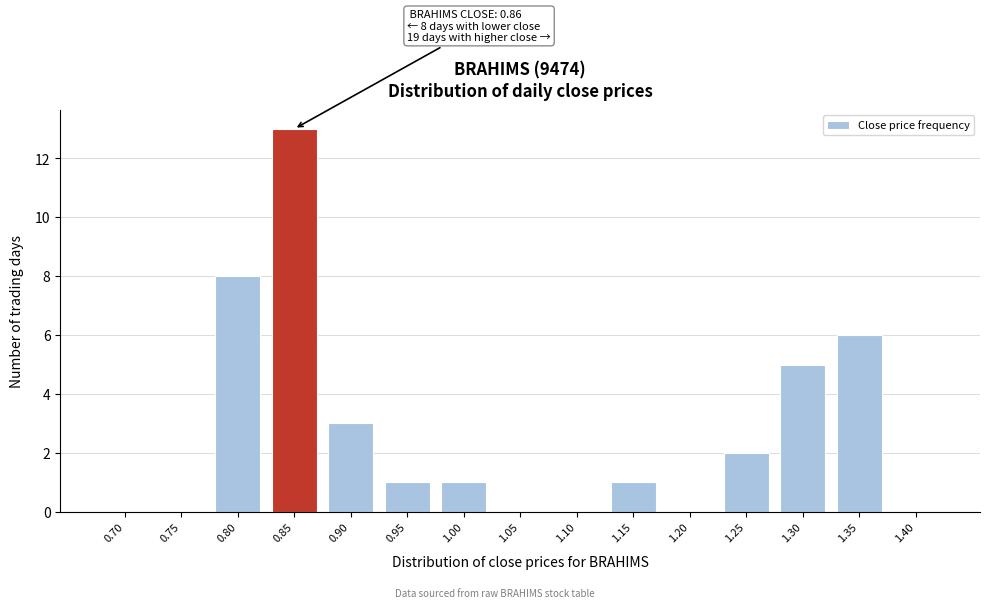

Reading right to left, transcribe all the data shown in this chart.

1.40=0	1.35=6	1.30=5	1.25=2	1.20=0	1.15=1	1.10=0	1.05=0	1.00=1	0.95=1	0.90=3	0.85=13	0.80=8	0.75=0	0.70=0